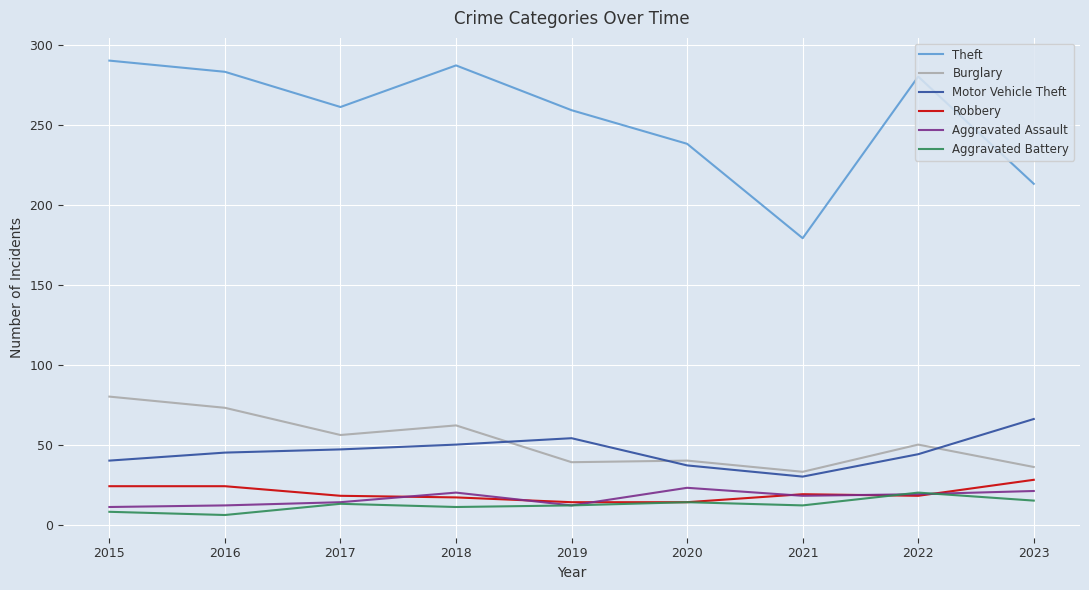

The value of Theft at 2015 is 290. True or false?

True